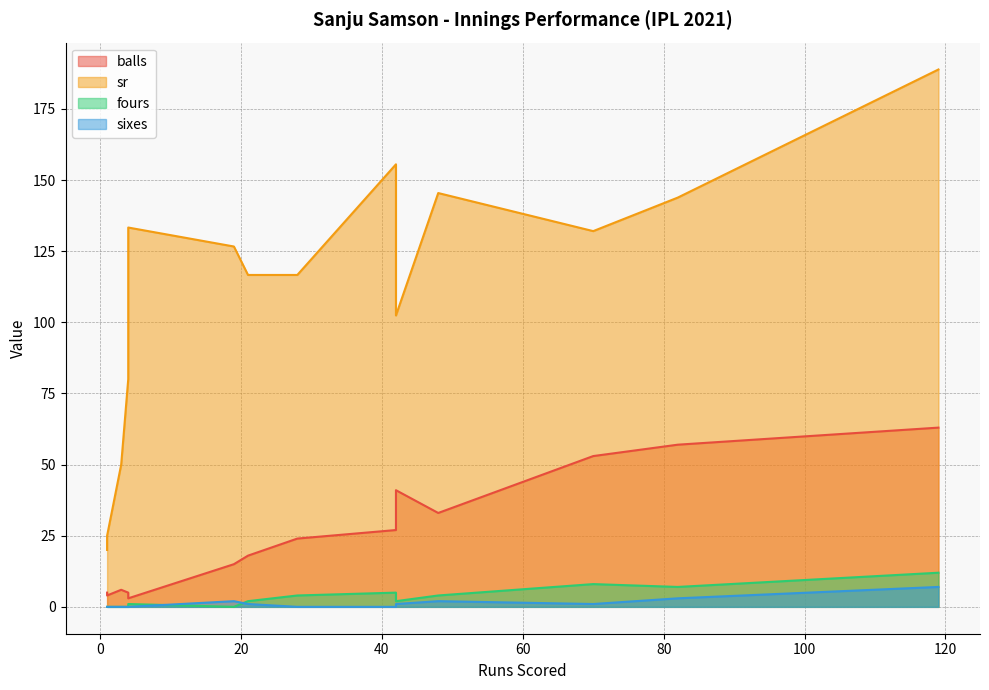

What is the difference between the second highest and second lowest values in the fours series?

8.0